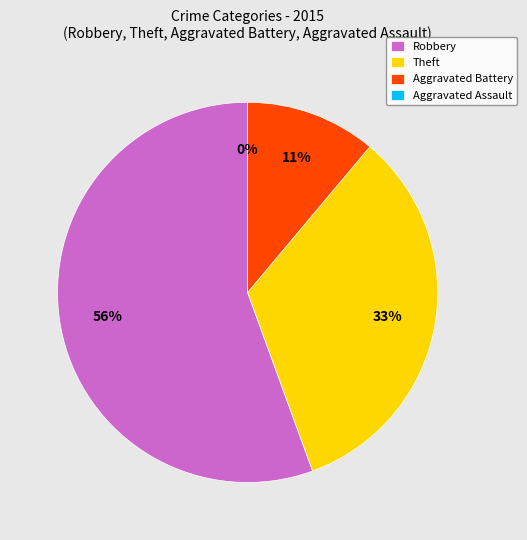

What percentage is the Robbery slice, to the nearest percent?

56%